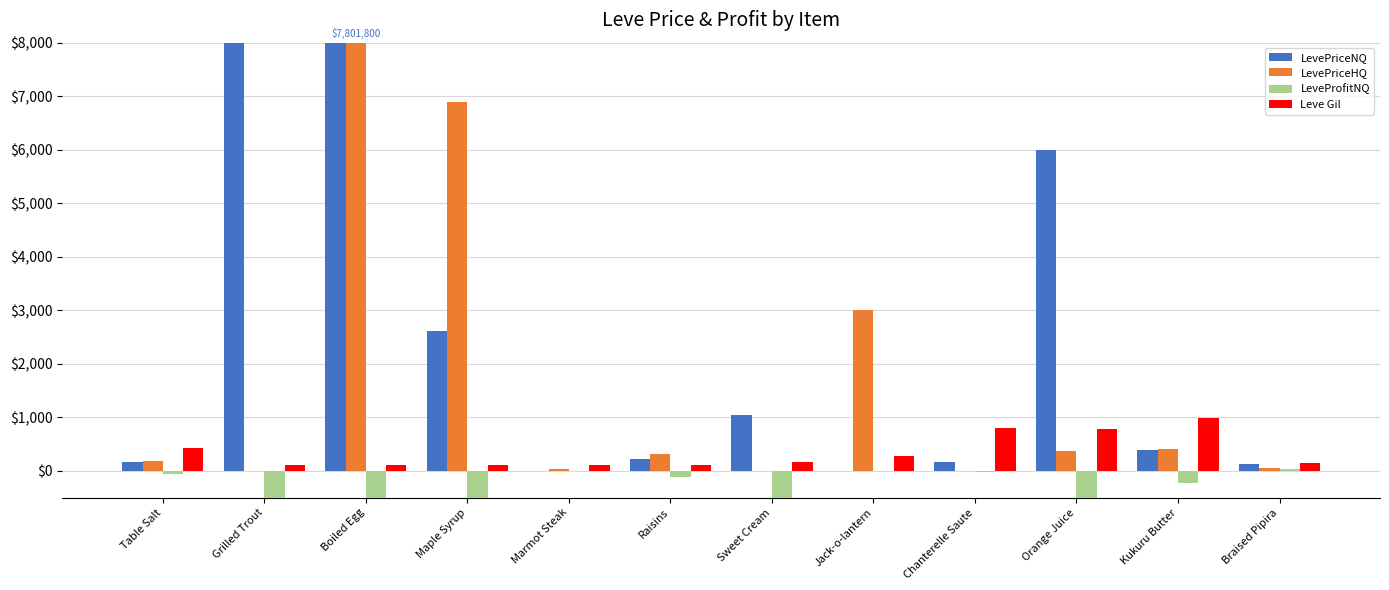

The LevePriceNQ series shows 439.9 at Sweet Cream. True or false?

False